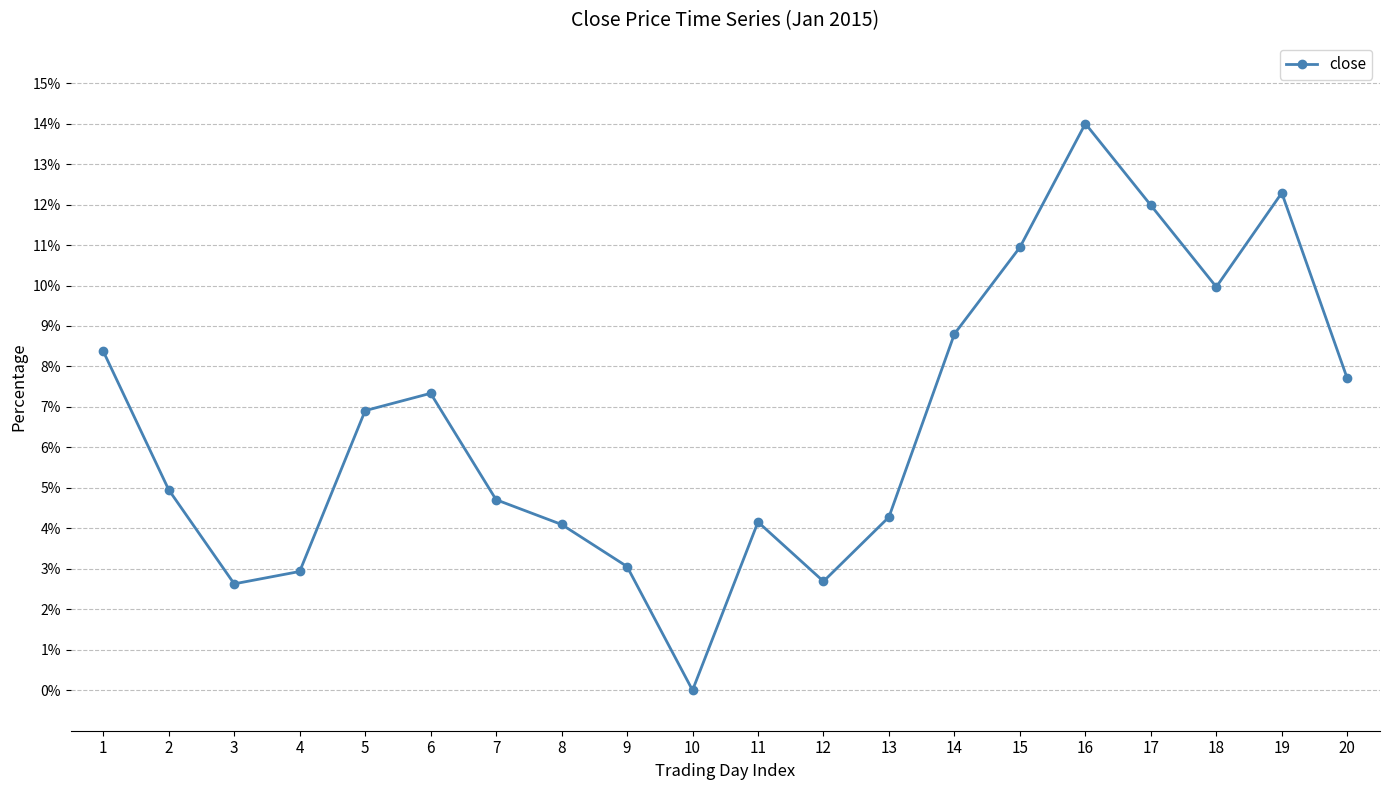

What is the difference between the values at 7 and 3?

2.1